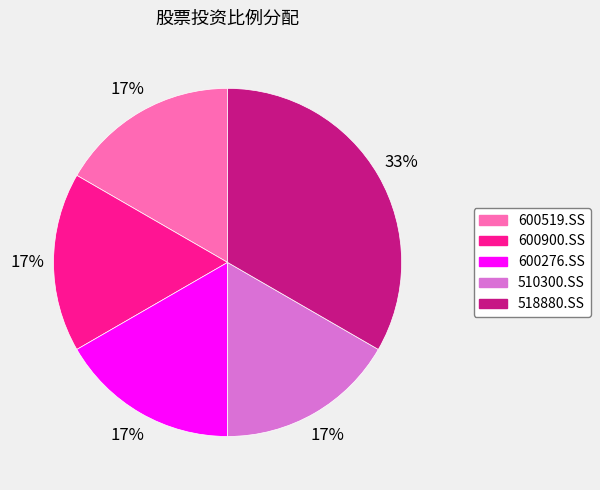

Is the sum of 600900.SS and 600519.SS greater than half?

No